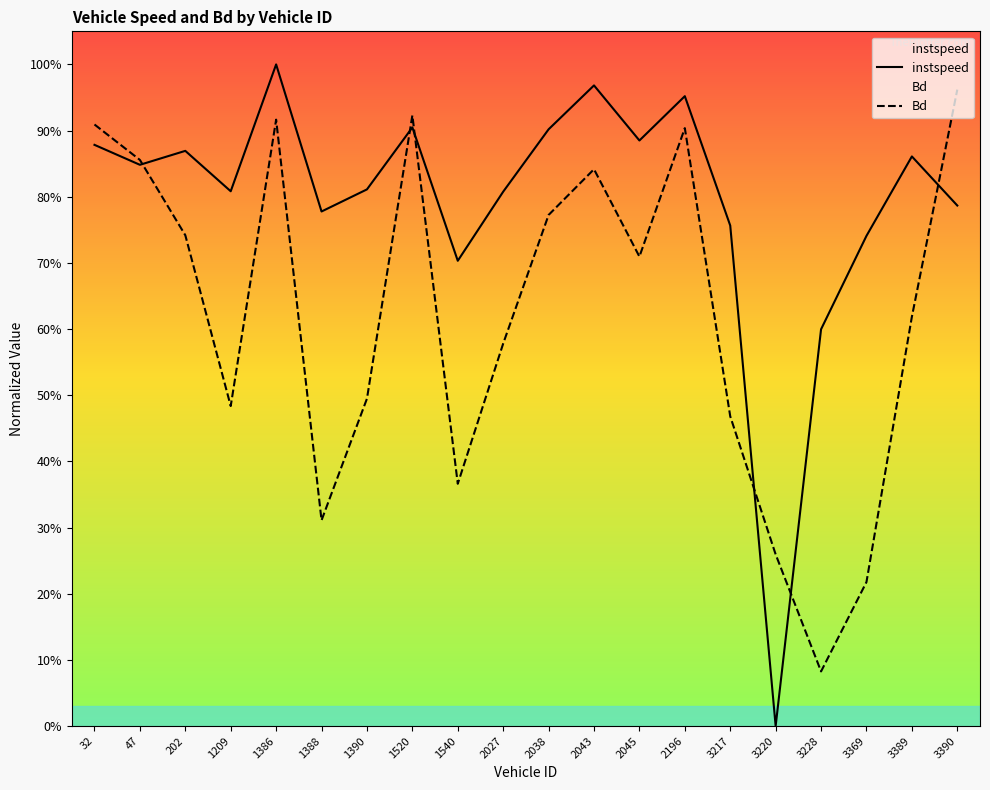

Is this an area chart (filled region under the line)?

No